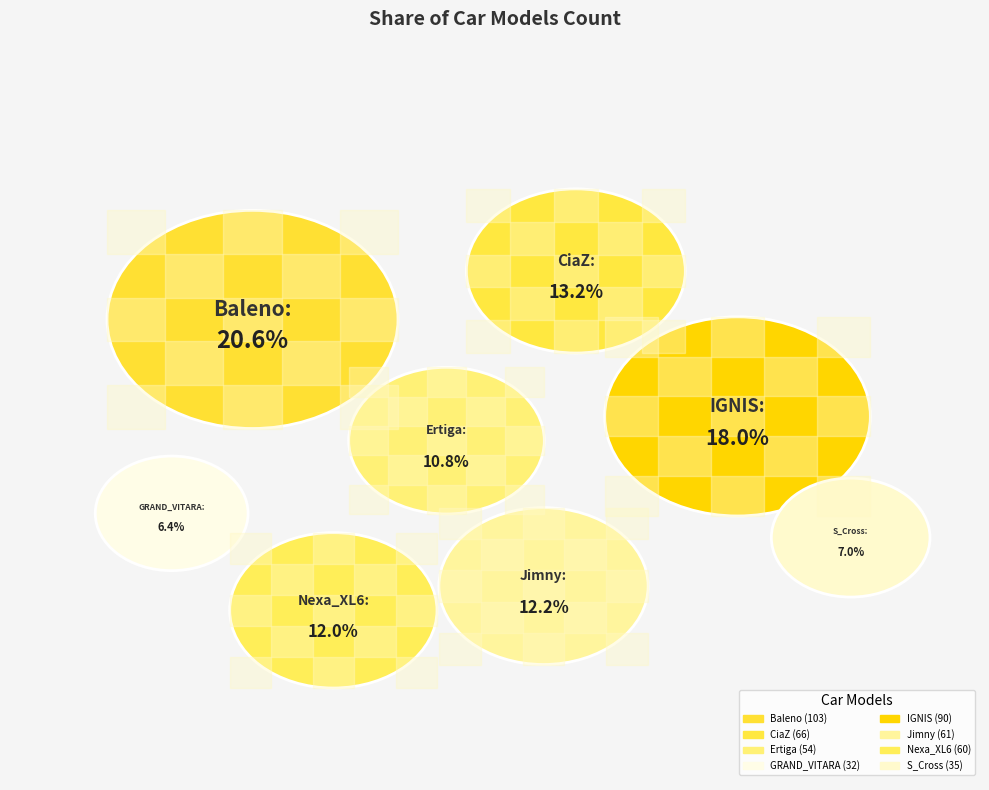

Is it true that IGNIS is 5% of the pie?

False